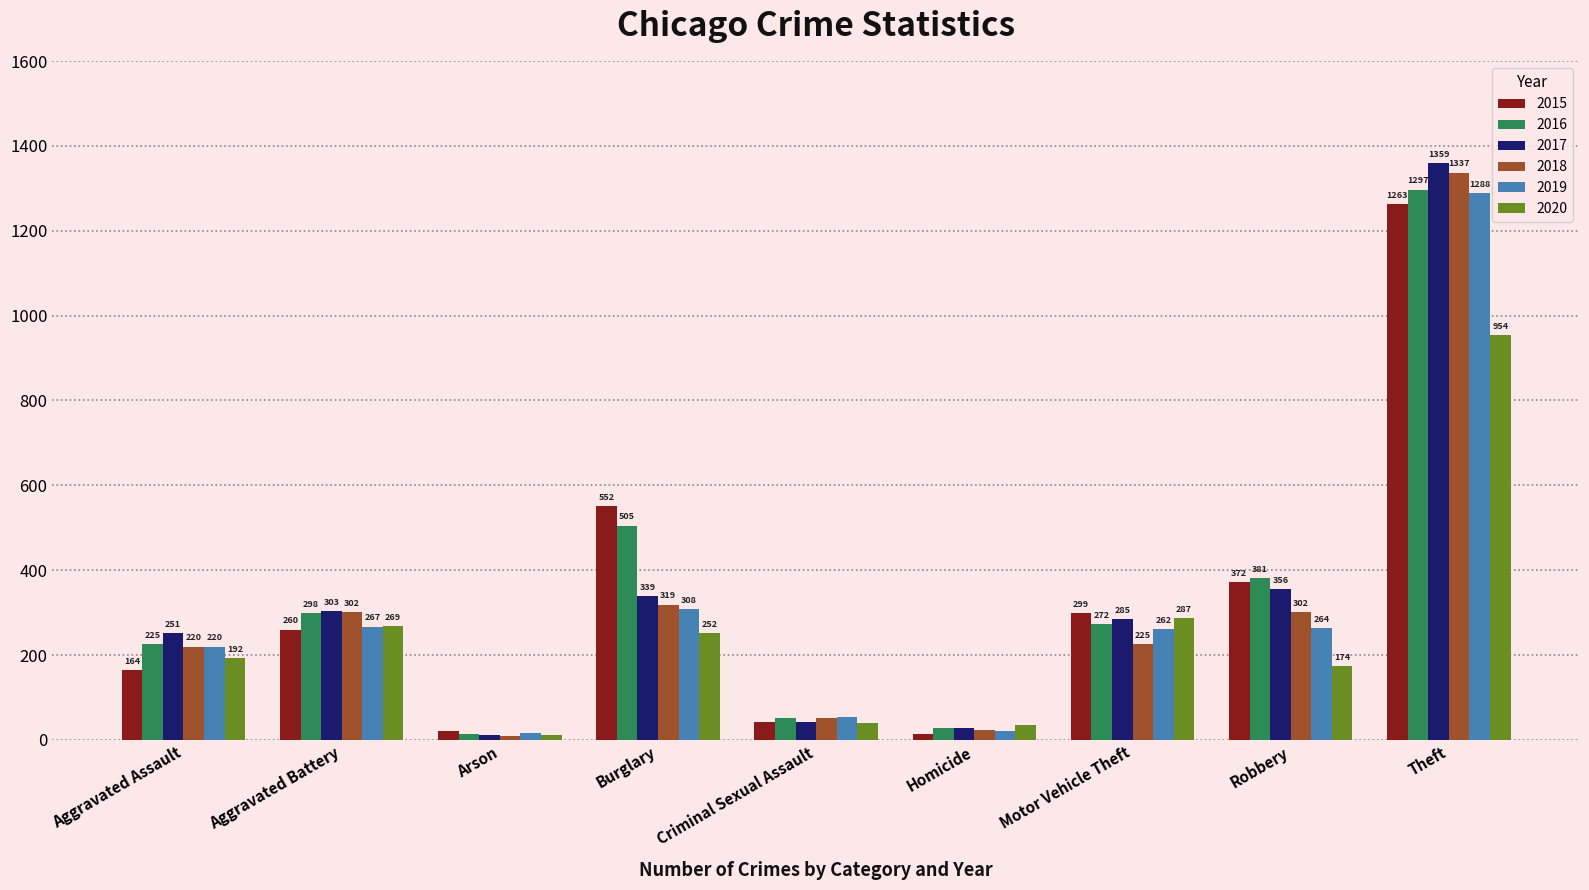

How many data points does each series have?

9